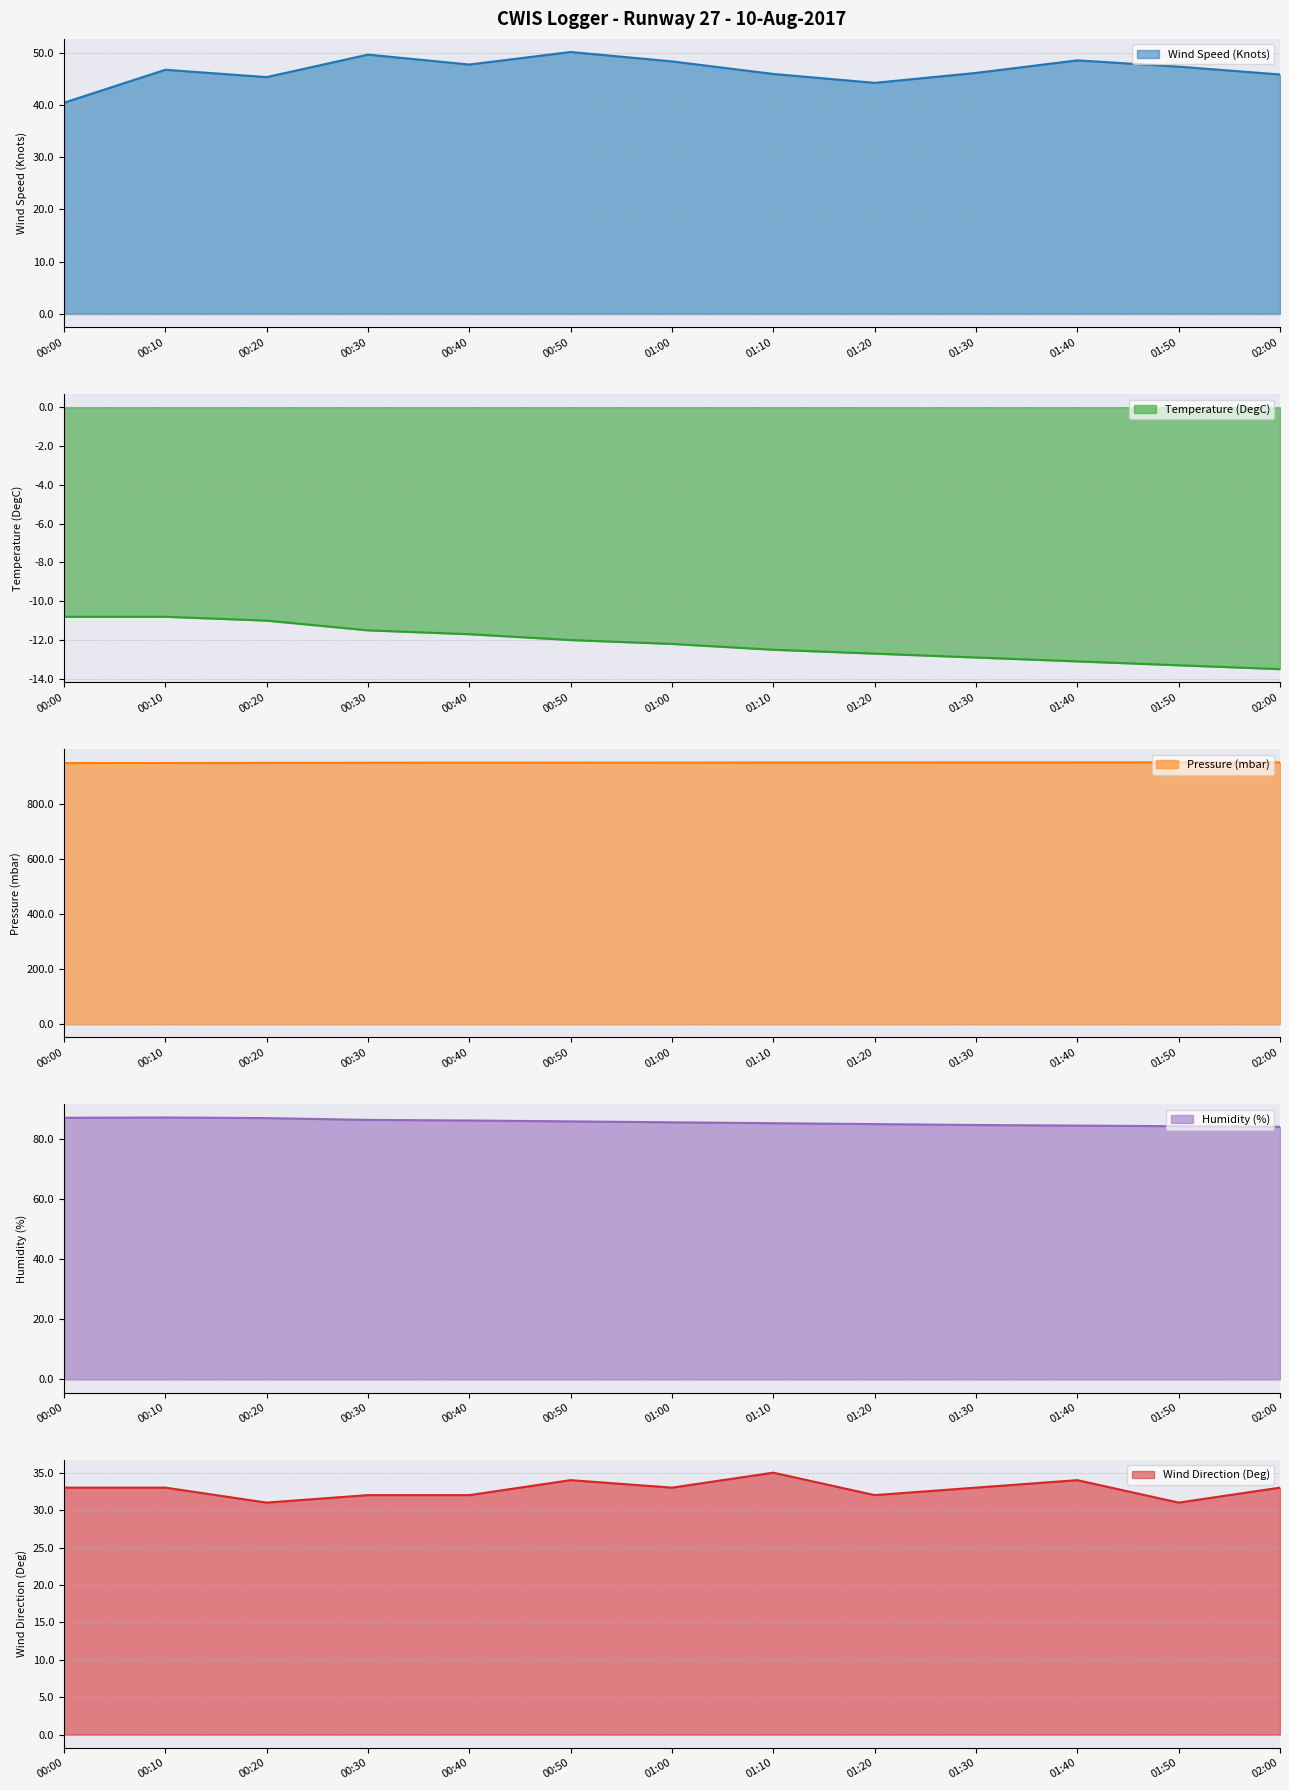

Reading left to right, extract all data points from this chart.

Wind Speed (Knots): 40.4	46.7	45.3	49.6	47.7	50.1	48.3	45.9	44.2	46.1	48.5	47.3	45.8
Temperature (DegC): -10.8	-10.8	-11.0	-11.5	-11.7	-12.0	-12.2	-12.5	-12.7	-12.9	-13.1	-13.3	-13.5
Pressure (mbar): 949.1	949.2	949.7	950.1	950.4	950.6	950.8	951.0	951.2	951.4	951.5	951.6	951.7
Humidity (%): 87.1	87.2	87.0	86.4	86.2	85.9	85.6	85.3	85.0	84.7	84.5	84.3	84.1
Wind Direction (Deg): 33.0	33.0	31.0	32.0	32.0	34.0	33.0	35.0	32.0	33.0	34.0	31.0	33.0